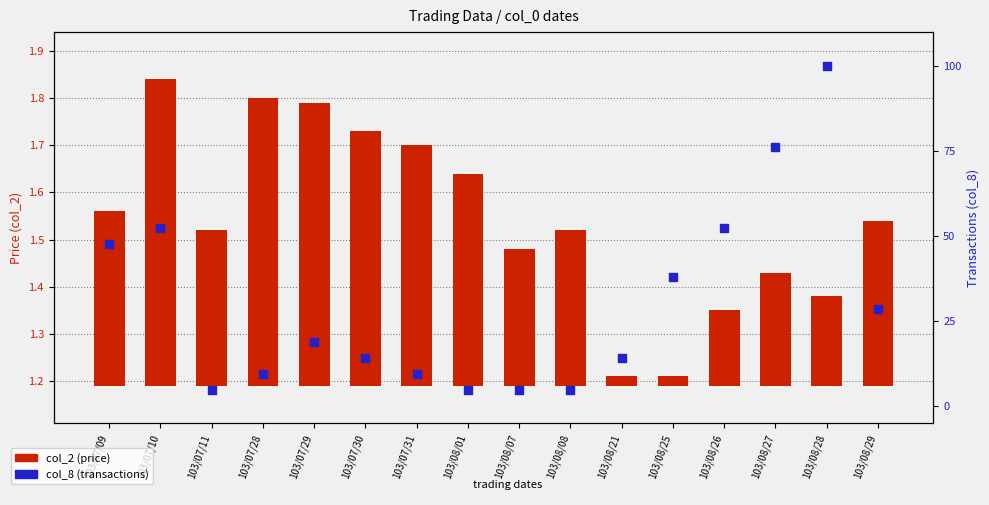

Which series has the largest total across all categories?

col_8 (transactions)